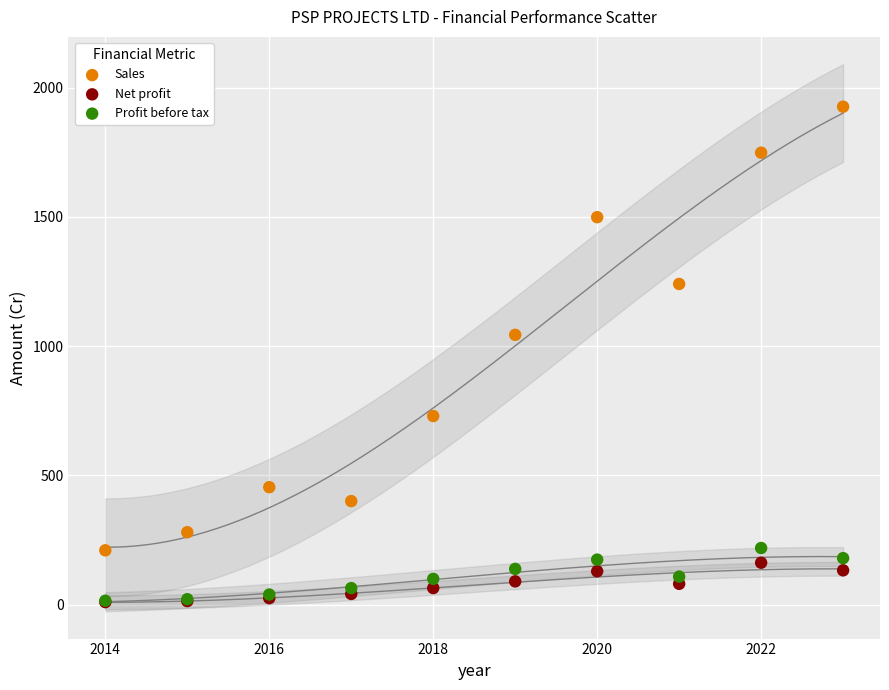

Which series contains the highest Y value?

Sales